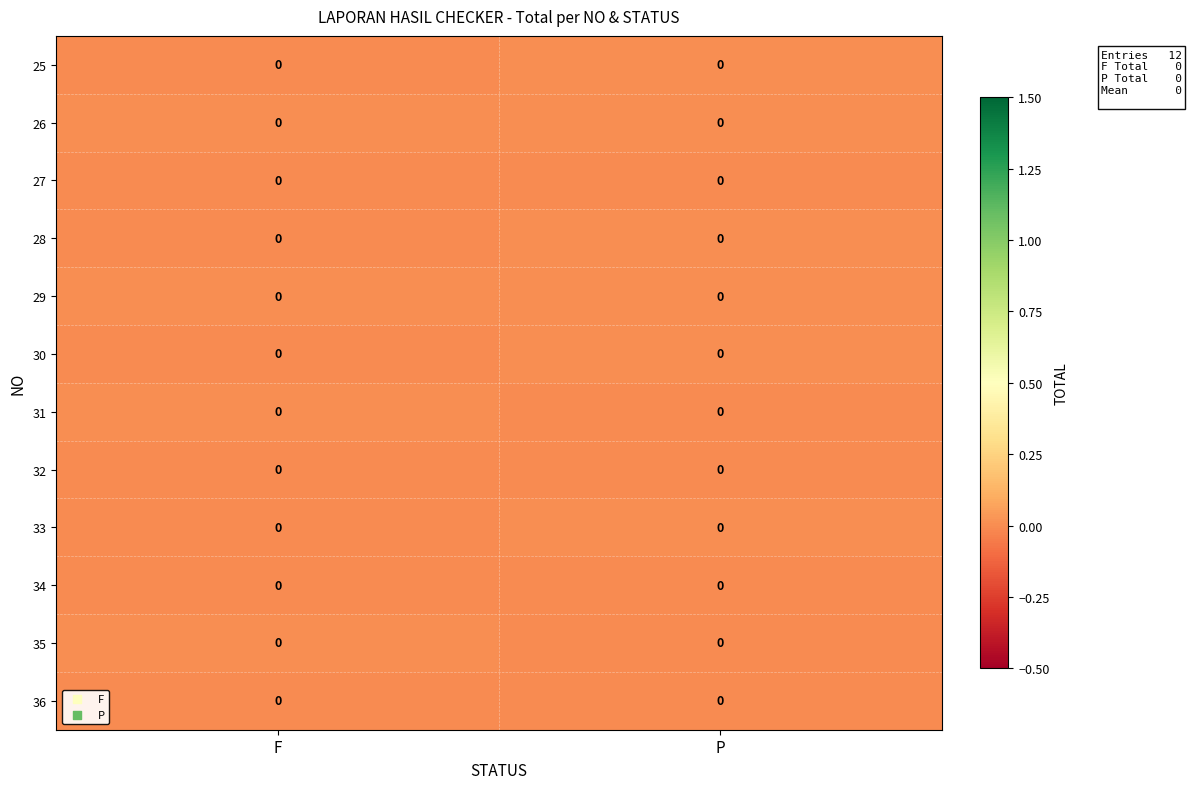

At which label is 30 closest to 0?

P